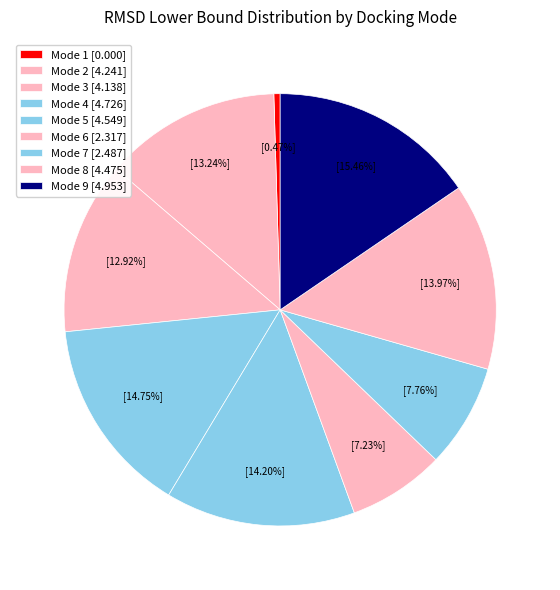

The Mode 3 slice represents 13% of the pie. True or false?

True